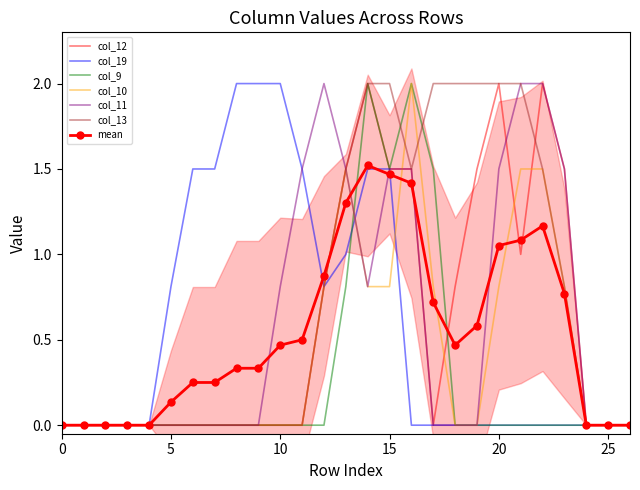

The col_12 series shows 0.0 at 1. True or false?

True